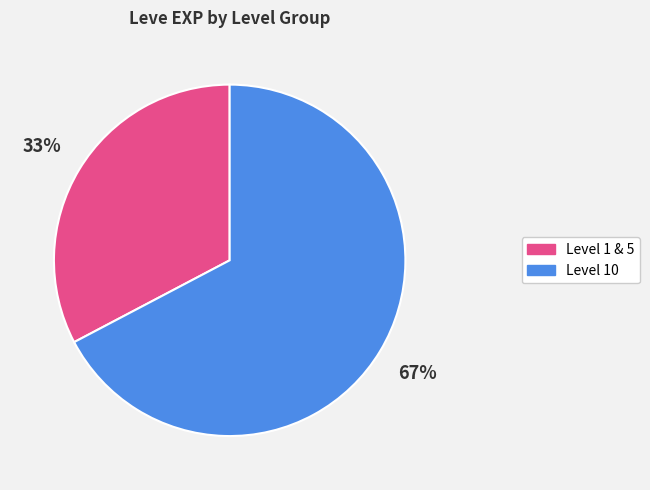

To the nearest percent, what is the average slice percentage?

50%